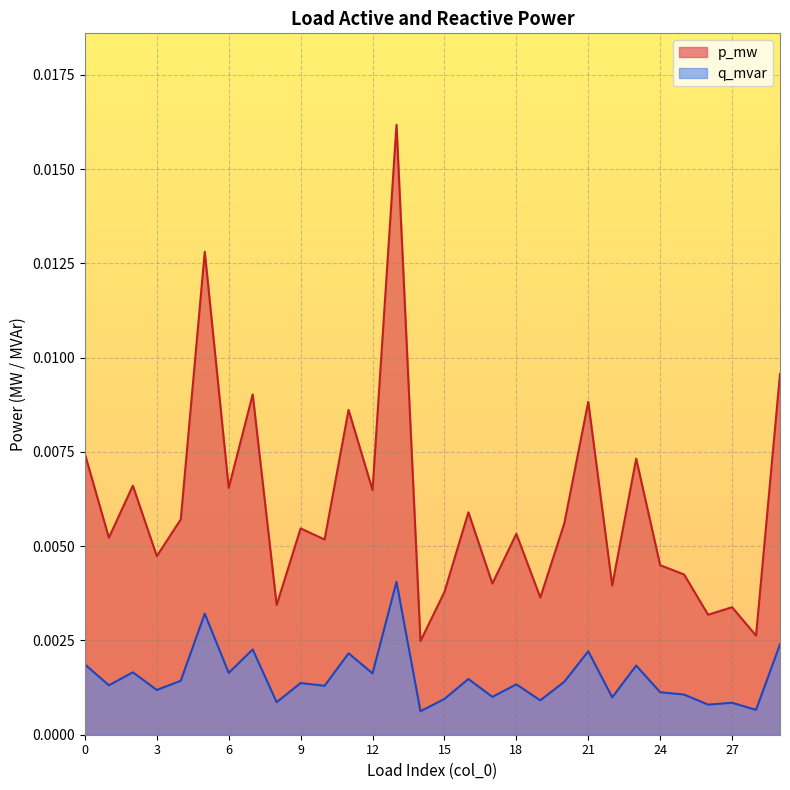

The p_mw series shows 0.0 at 14. True or false?

False